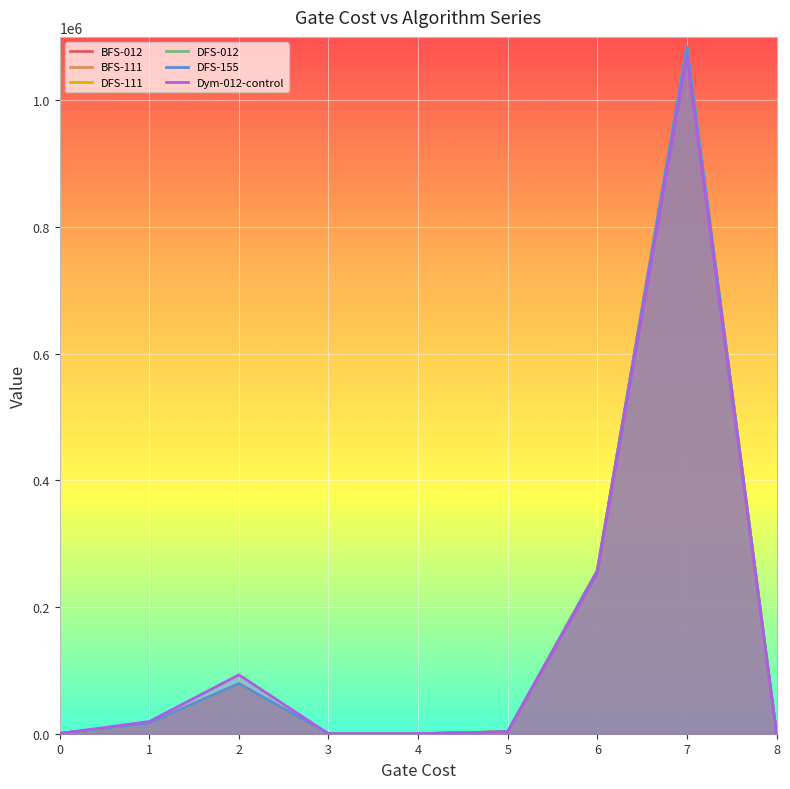

What is the greatest value displayed?

1084279